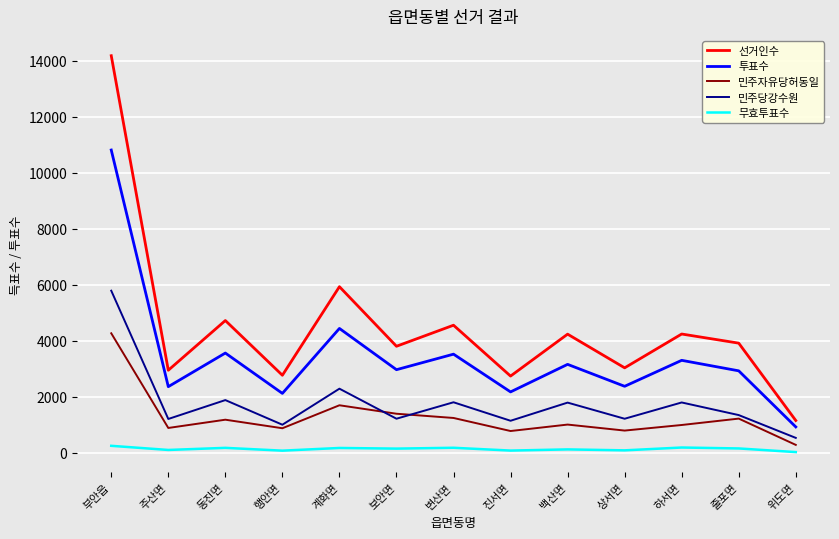

Count the number of data series in this chart.

5